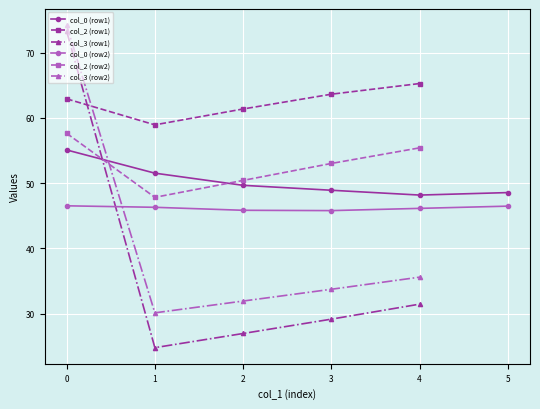

What is the lowest value of the col_2 (row2) series?

47.8